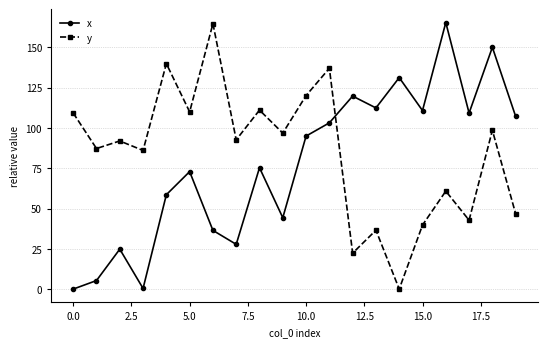

What is the highest value of the y series?

164.7